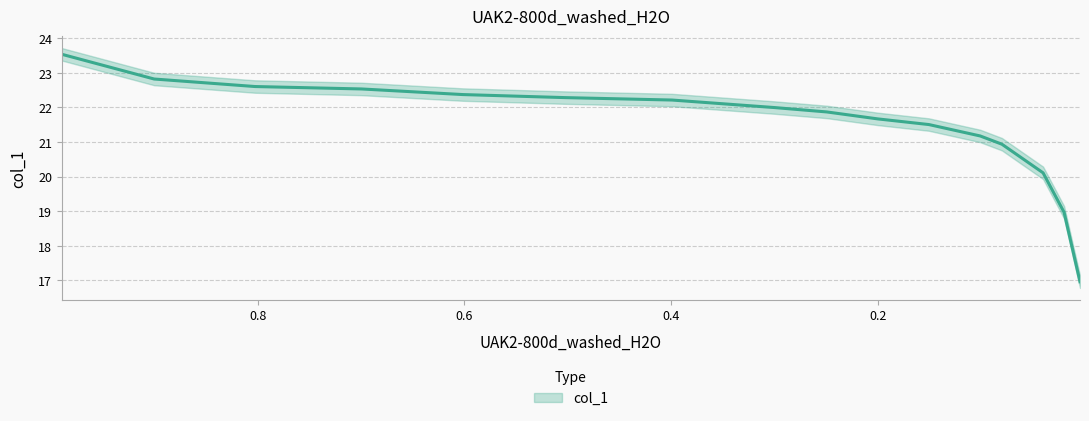

Approximately how many times larger is the value at 0.0404 compared to 0.0047?

1.2